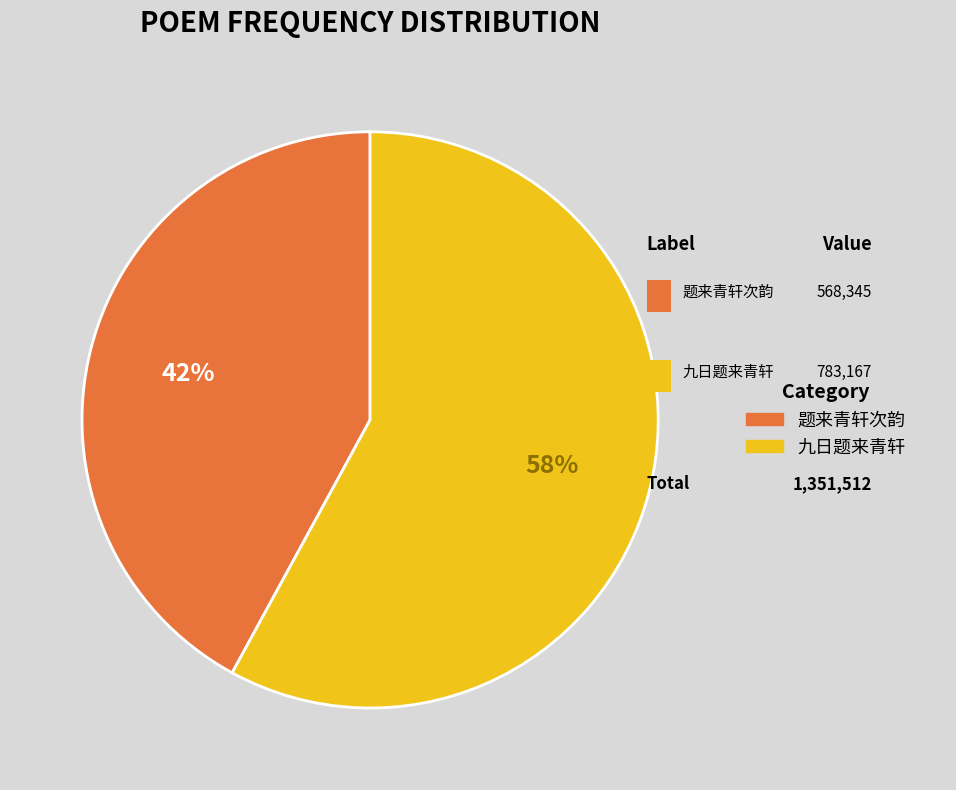

To the nearest percent, what portion does 题来青轩次韵 represent?

42%